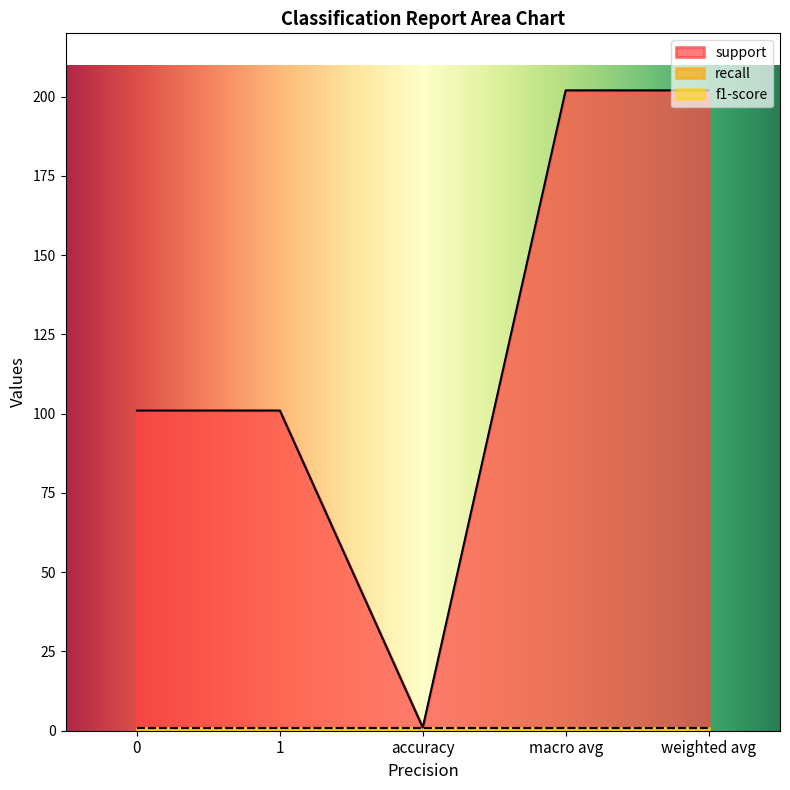

At weighted avg, list the series in order from largest to smallest.

support, recall, f1-score